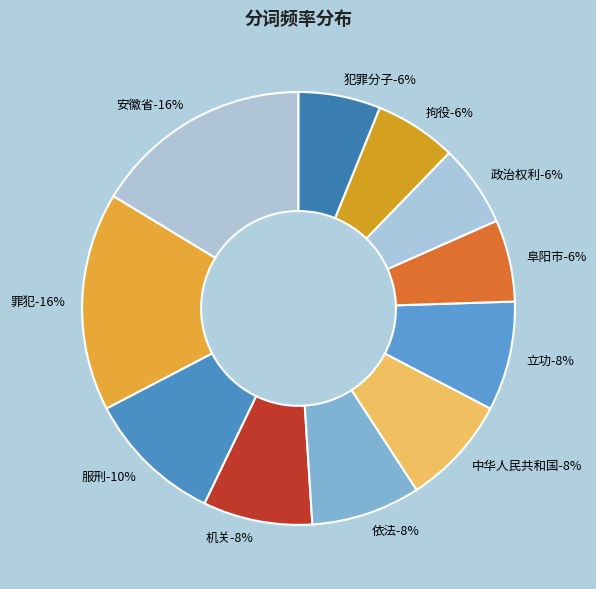

Approximately how many times larger is the value at 服刑 compared to 阜阳市?

1.7